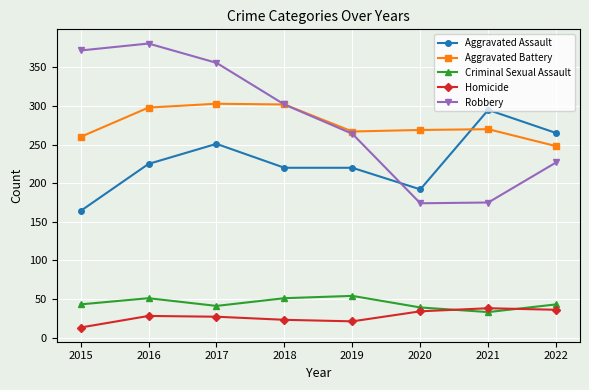

True or false: Homicide has a value of 27 at 2017.

True